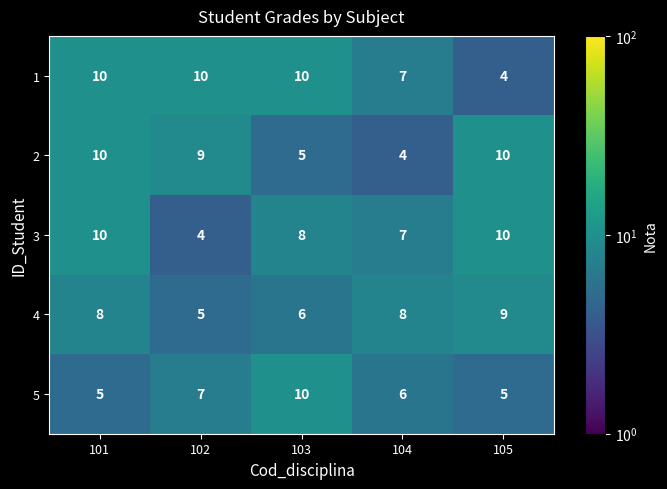

What value does the 2 series have at 103?

5